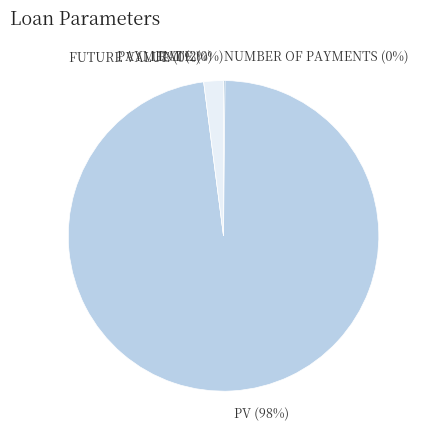

To the nearest percent, what is the combined percentage of PV and RATE?

98%